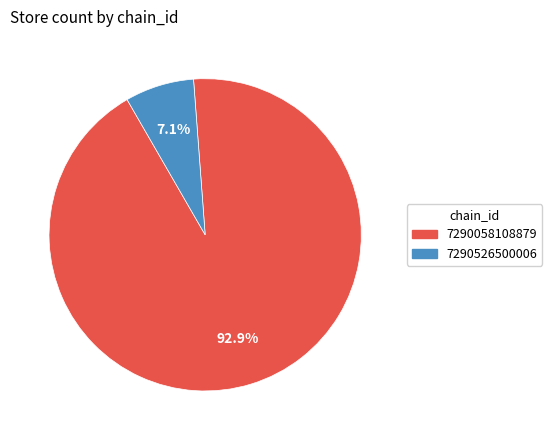

How many segments does this pie chart have?

2